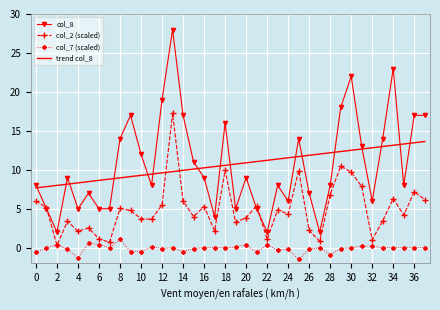

What is the sum of all col_8 values?

405.0